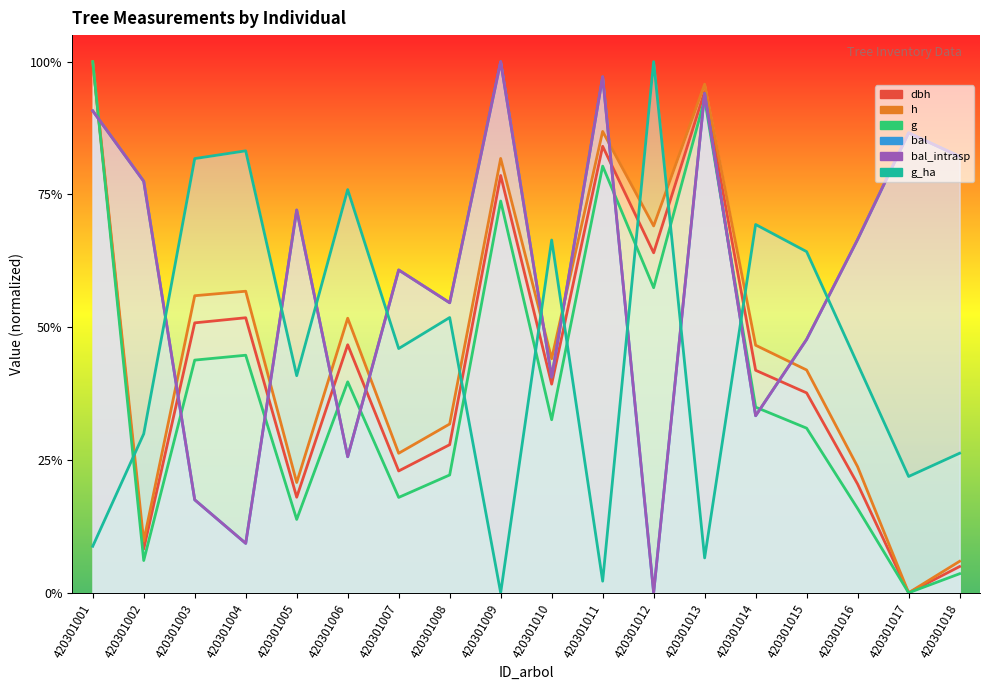

In bal, how many points are lower than both neighbors (excluding endpoints)?

6